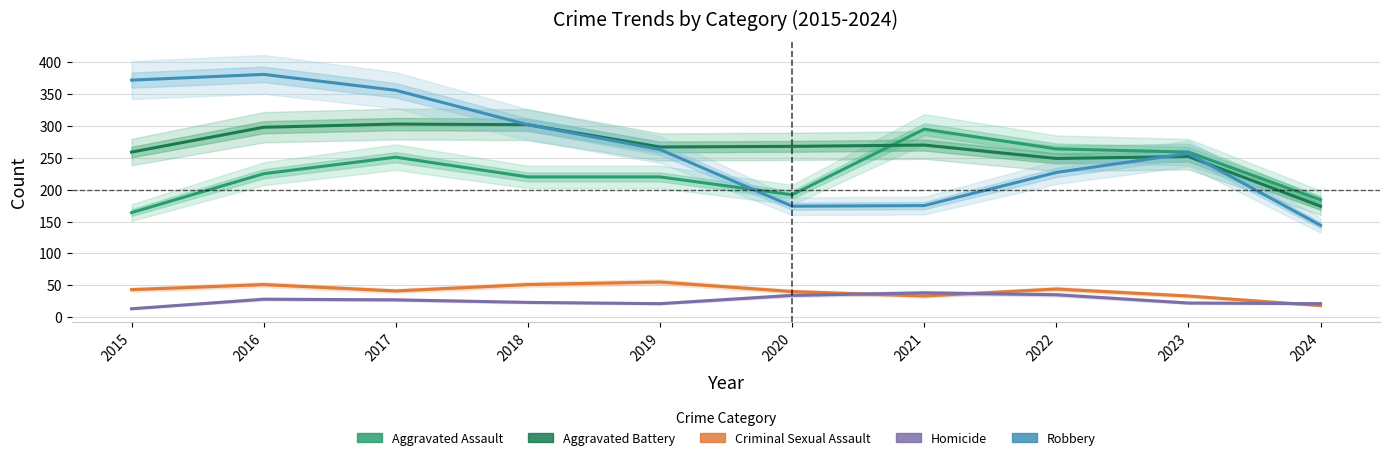

What is the lowest value of the Criminal Sexual Assault series?

18